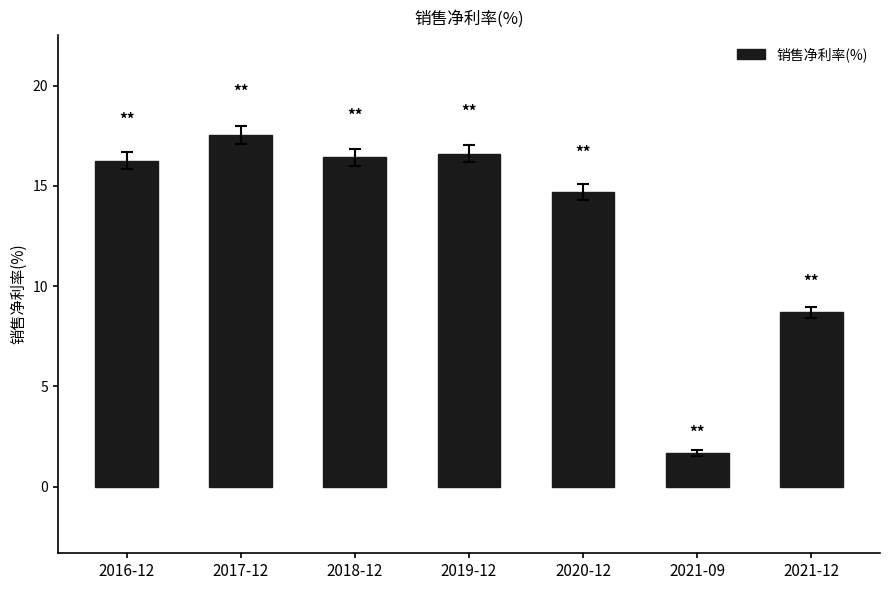

True or false: the data shows 1.7 at 2021-09.

True